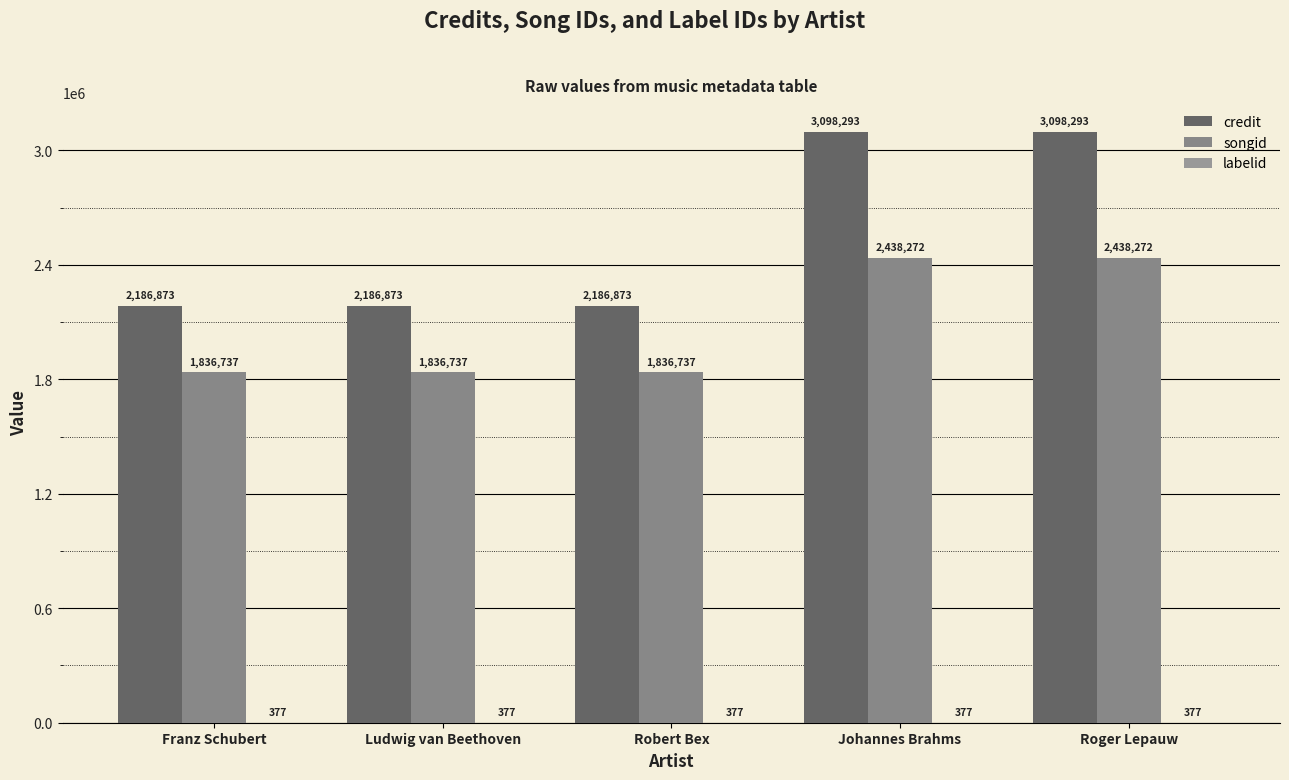

At which category is the sum across all series the highest?

Johannes Brahms